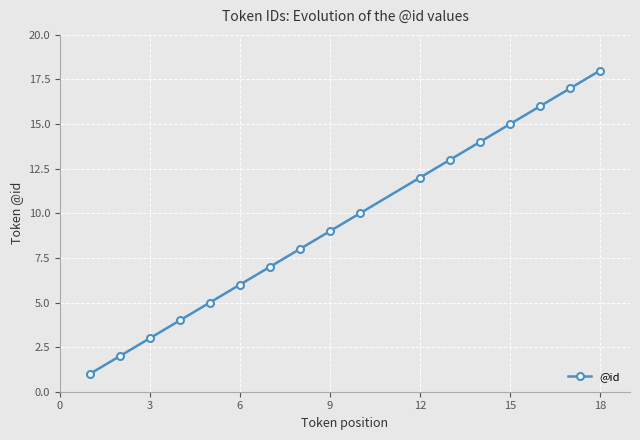

Reading left to right, list all the values displayed in this chart.

1	2	3	4	5	6	7	8	9	10	12	13	14	15	16	17	18